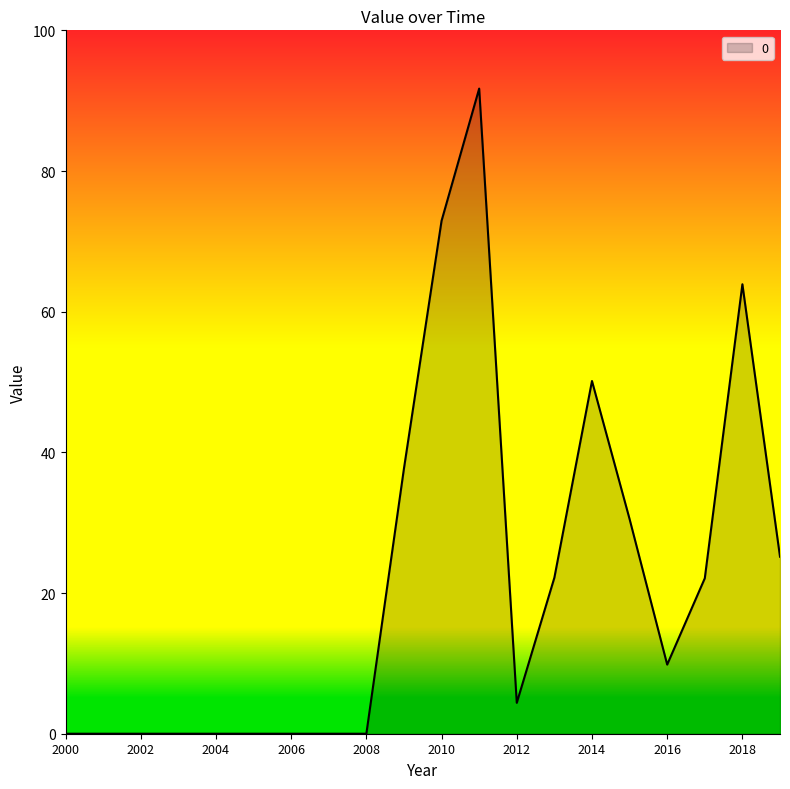

How many series are shown in this chart?

1